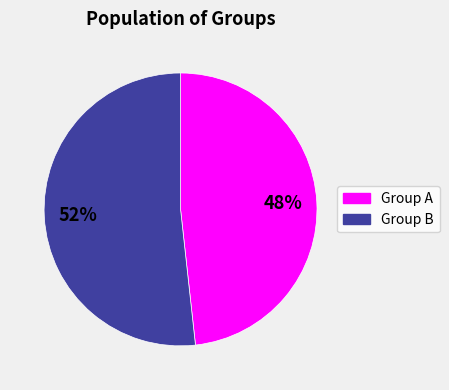

Does any single category account for the majority?

Yes